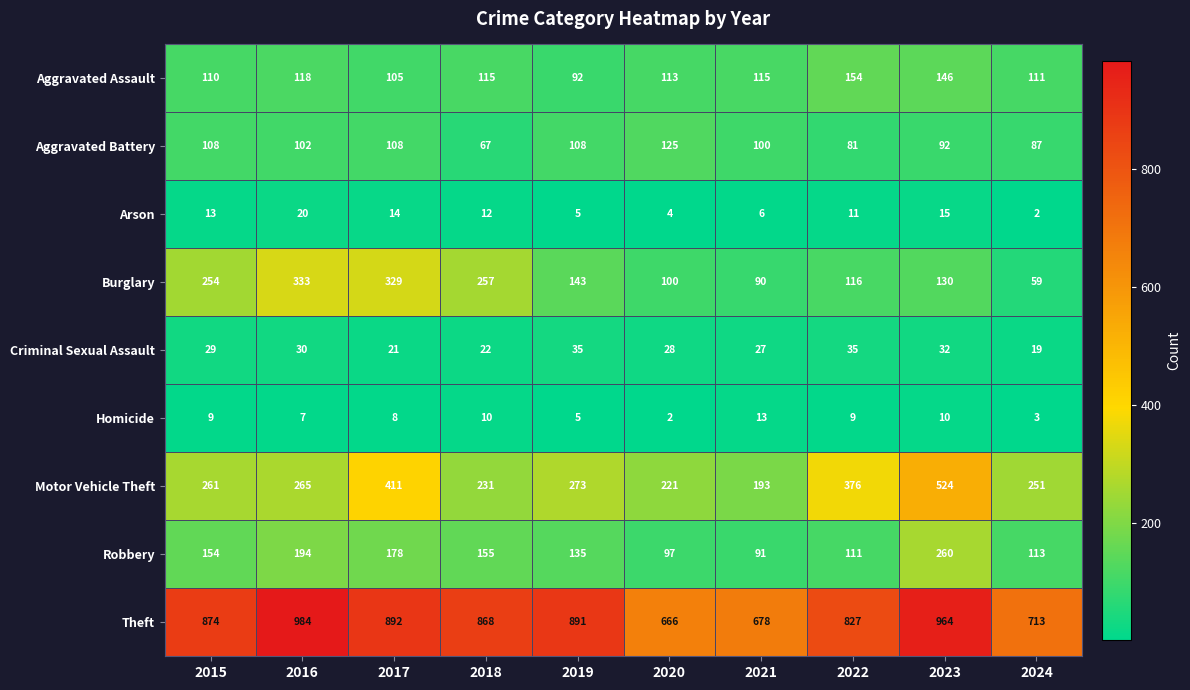

Read the Motor Vehicle Theft value at 2018, to the nearest 5.

230